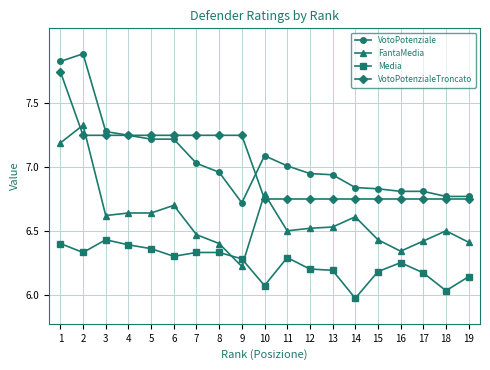

What is the value of the FantaMedia point at the 6th from the left?

6.7